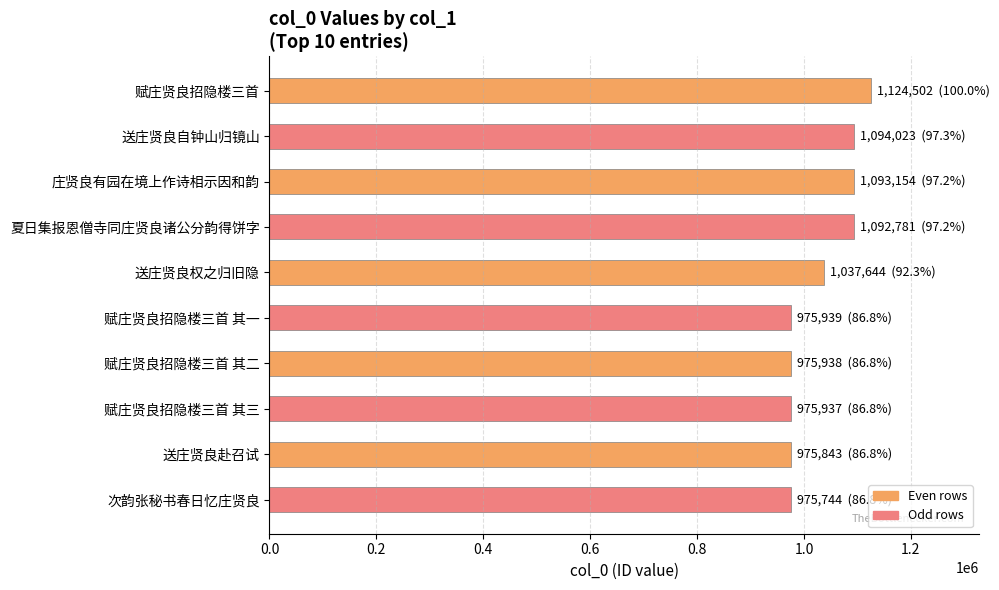

What is the change in value from 赋庄贤良招隐楼三首 to 庄贤良有园在境上作诗相示因和韵?

-31348